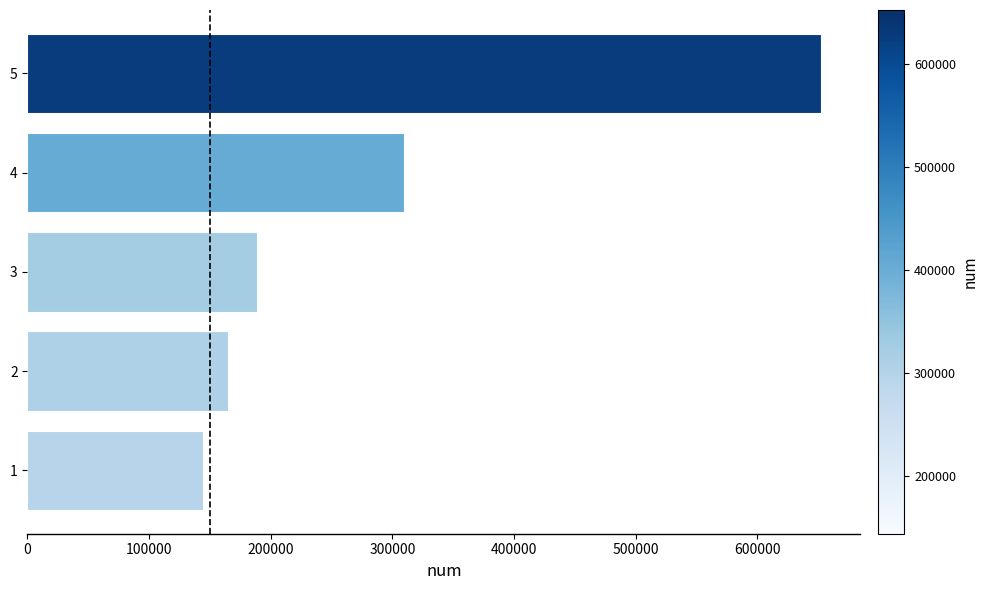

List the labels in order of value, smallest first.

1, 2, 3, 4, 5